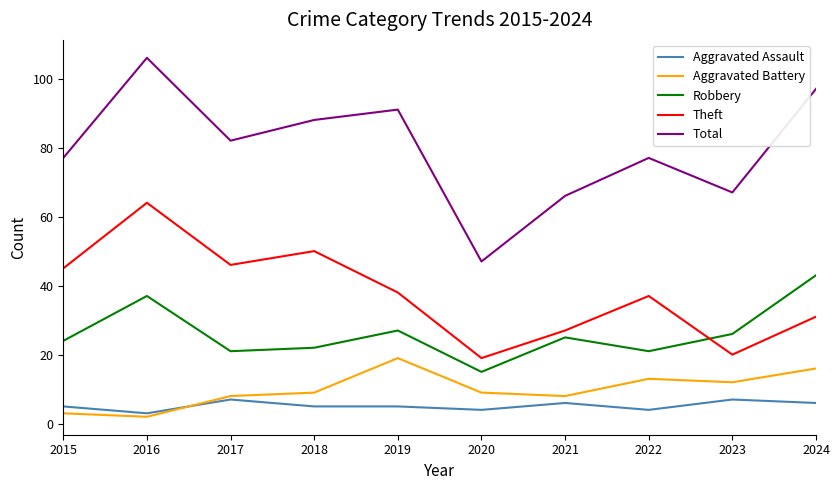

True or false: Total and Theft cross at least once.

False